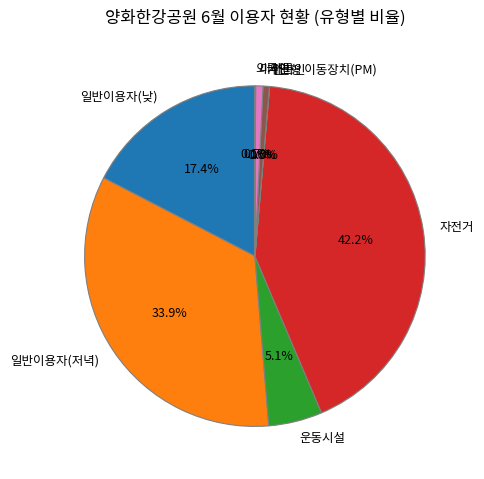

Which category has the biggest portion of the pie?

자전거